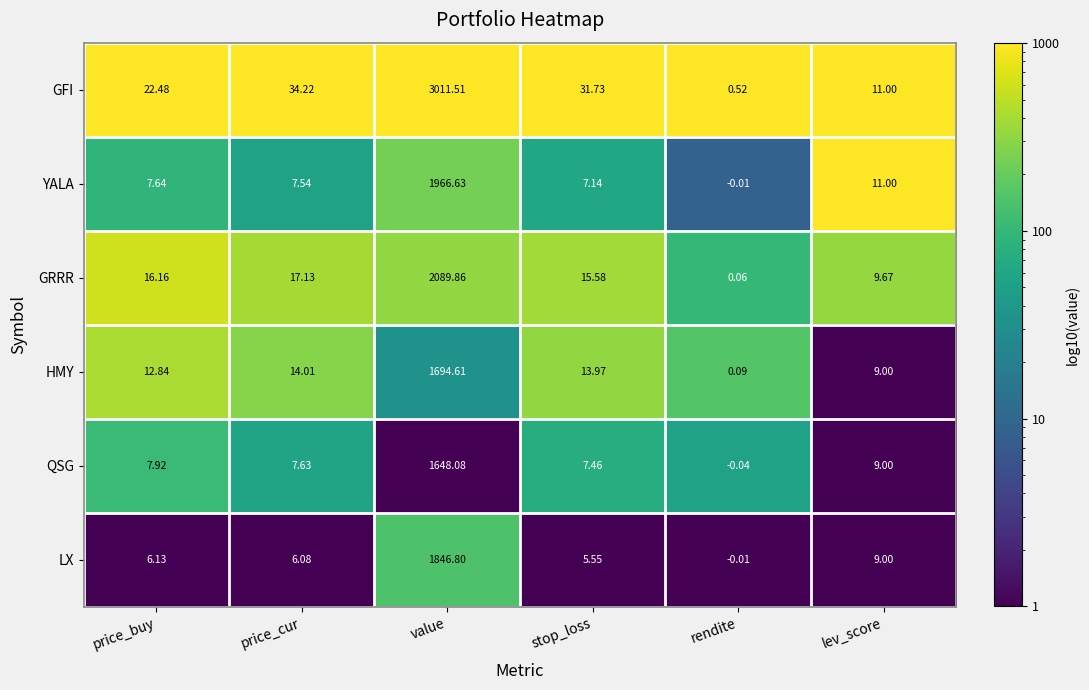

Which category has the highest value in the YALA series?

value